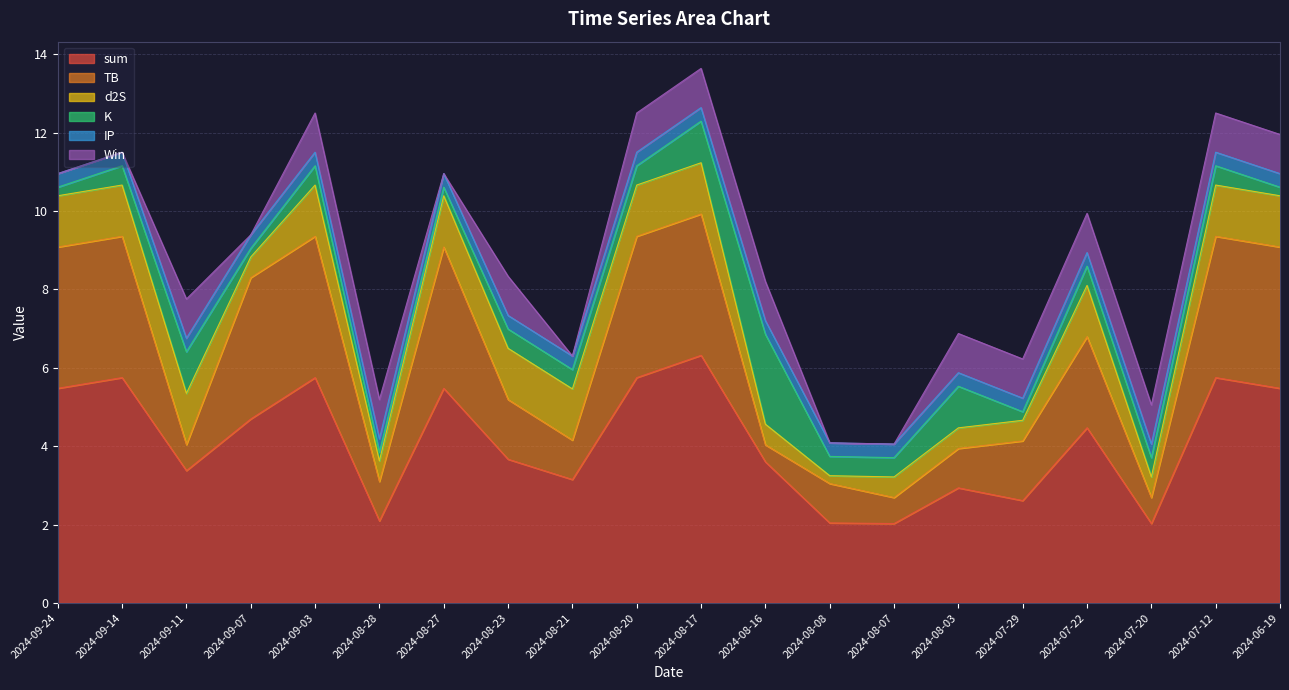

The d2S series shows 1.3 at 2024-08-23. True or false?

True